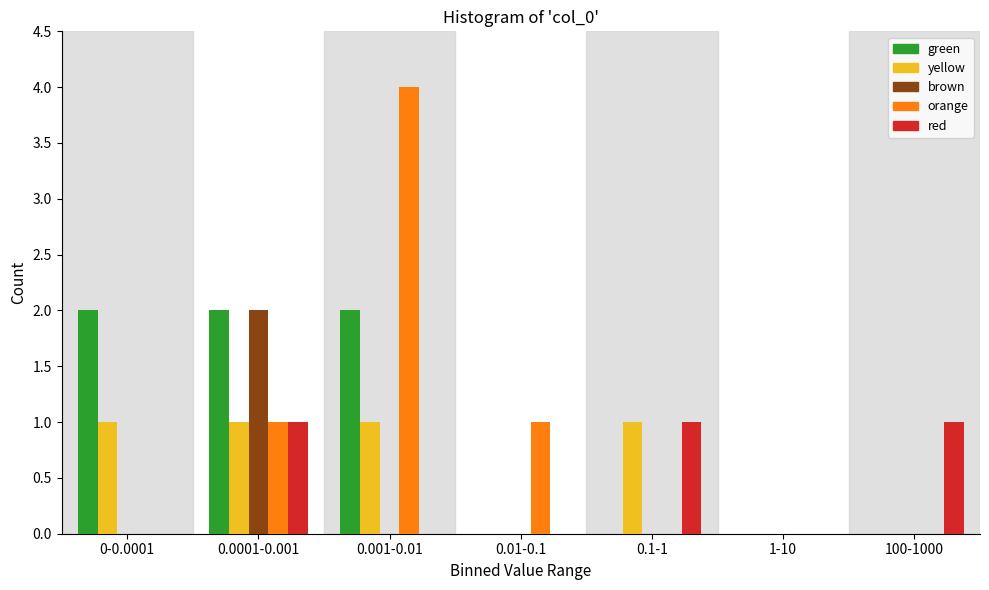

Between 0-0.0001 and 0.0001-0.001, which series saw the biggest shift?

brown